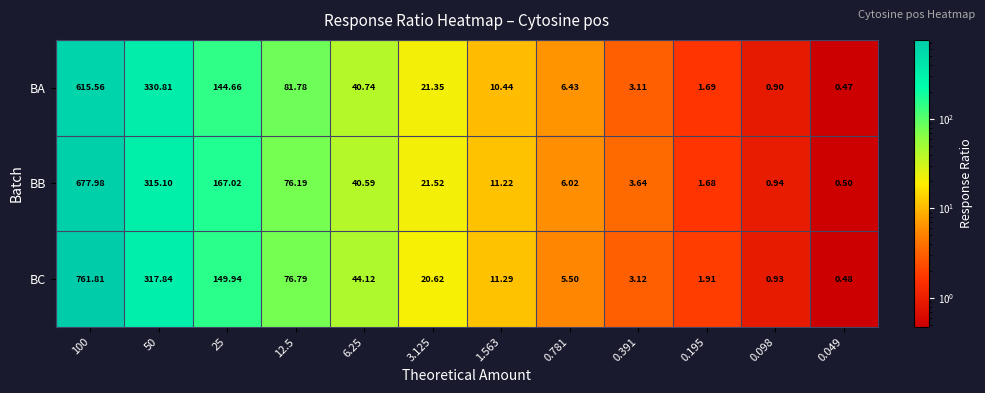

At which category is the sum across all series the highest?

100